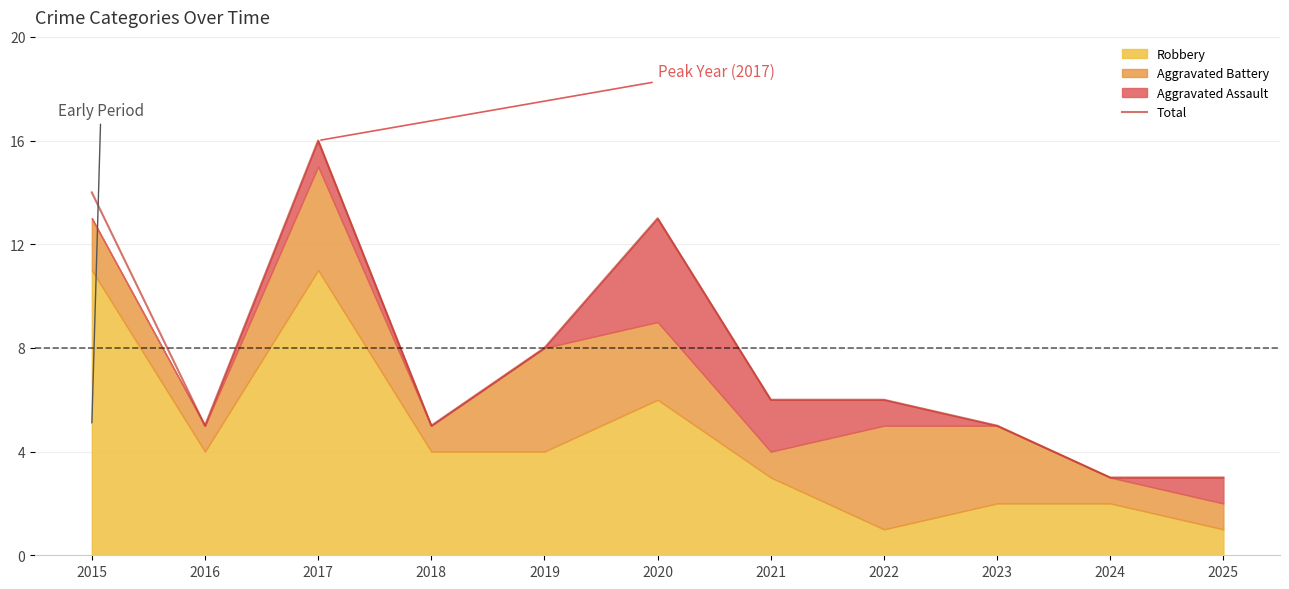

How many data points are above 6?

4